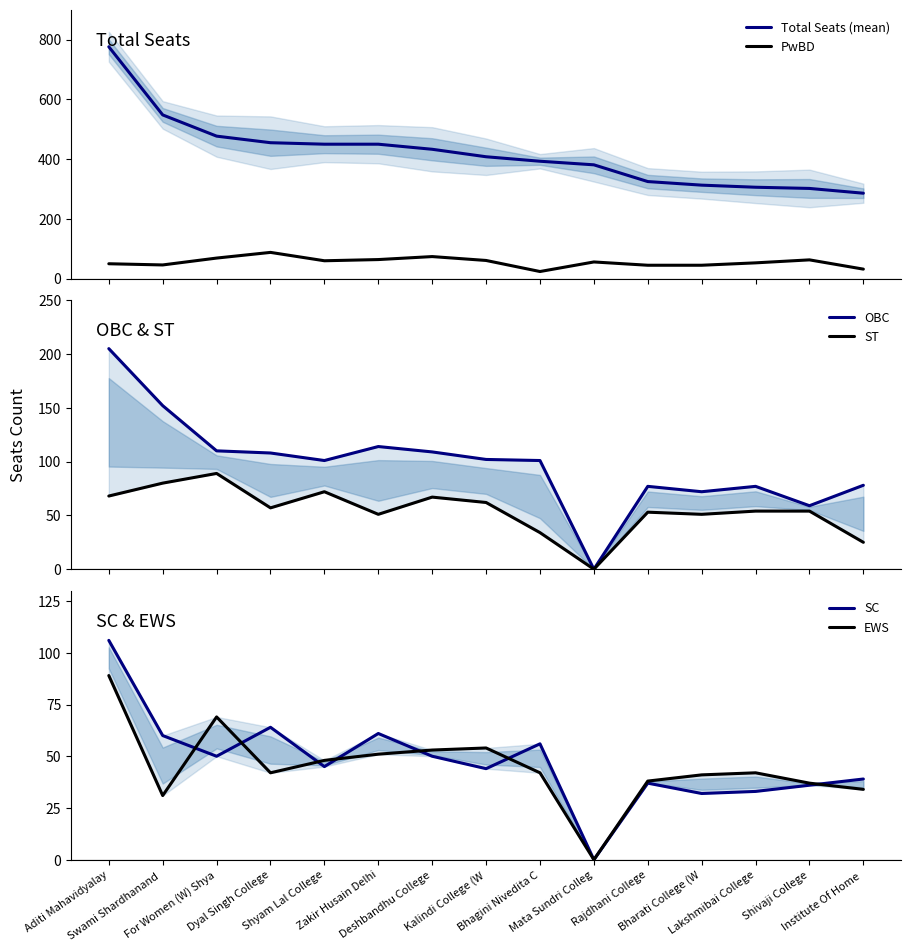

True or false: EWS and SC cross at least once.

True